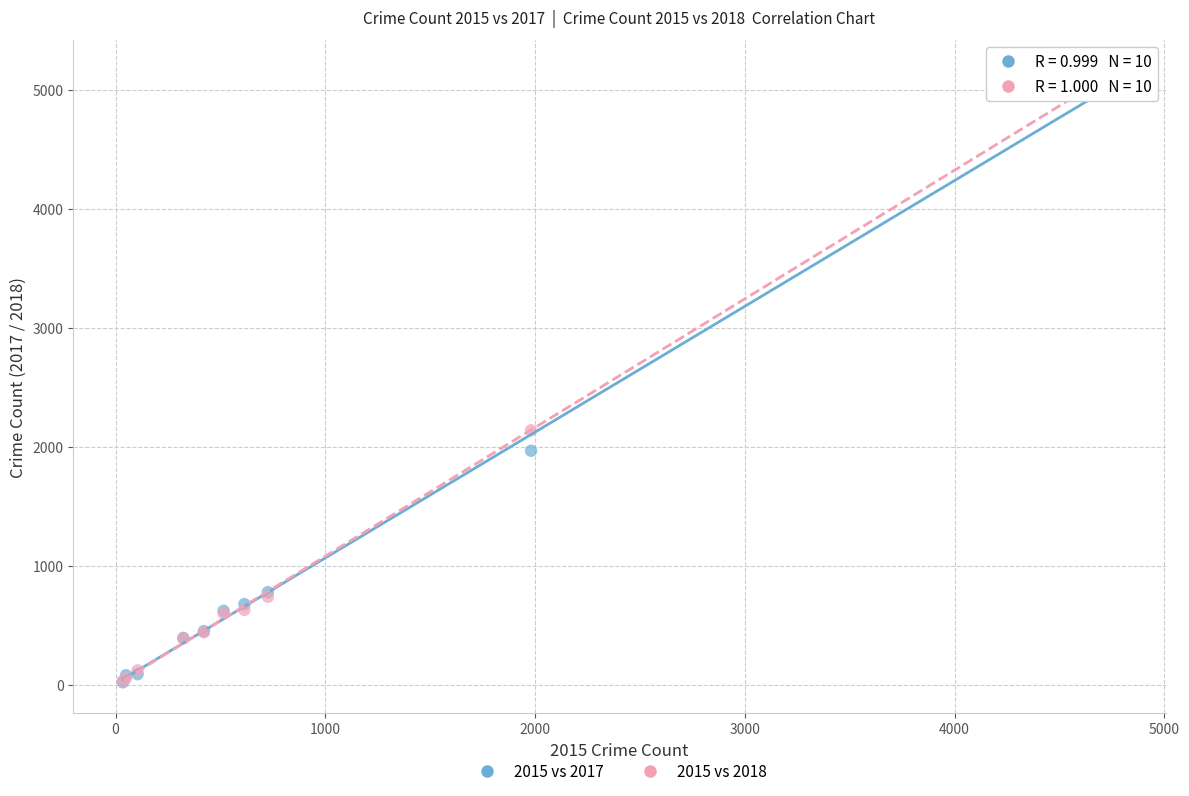

Across all series, what Y value is closest to 2593?

2140